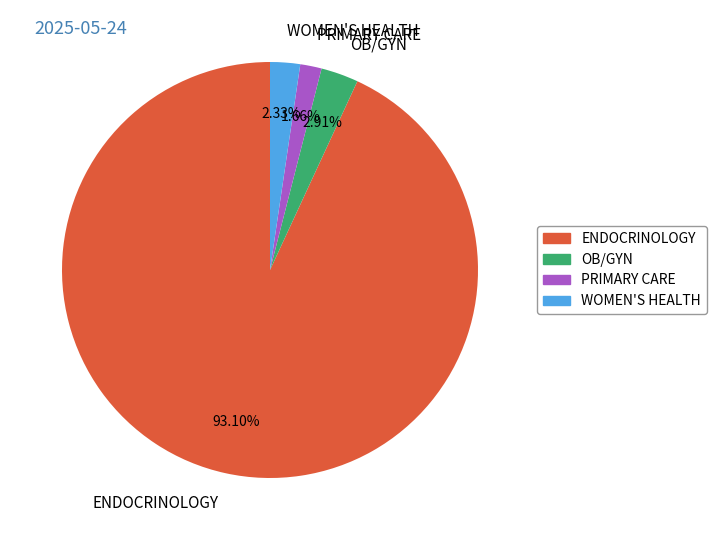

To the nearest percent, what is the difference between the largest and smallest slice percentages?

91%